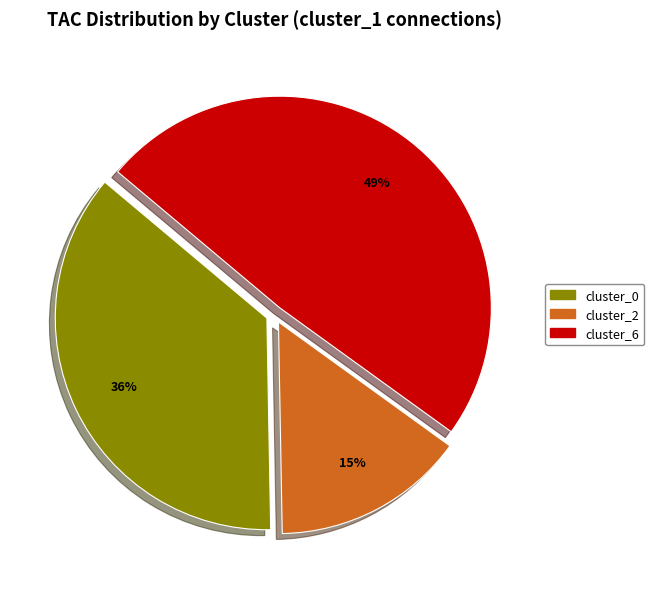

To the nearest percent, what is the difference between the largest and smallest slice percentages?

34%